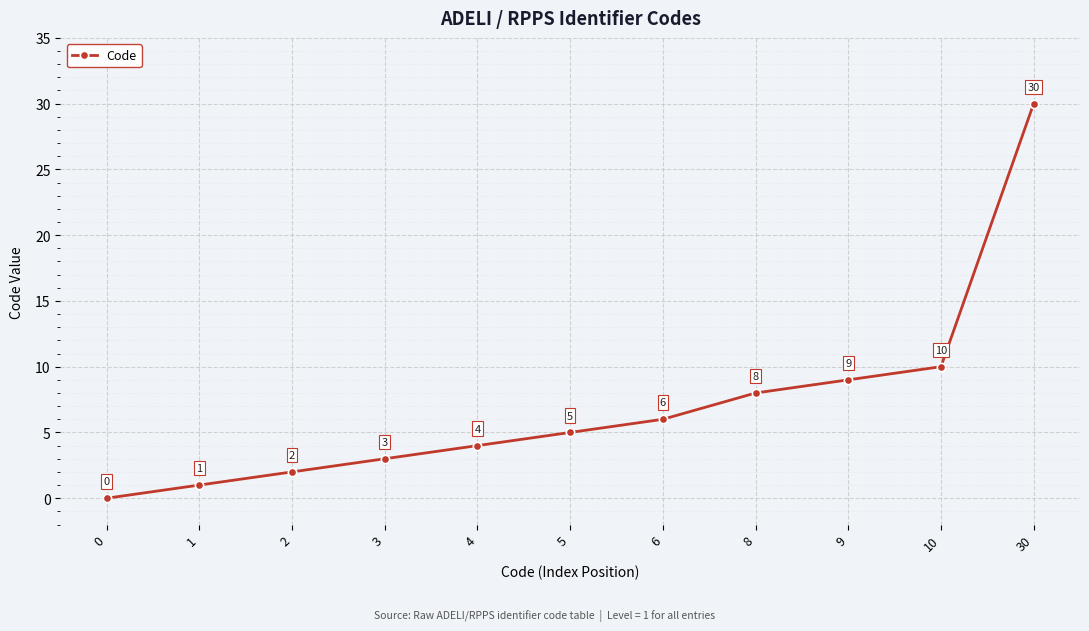

What is the difference between the second highest and second lowest values?

9